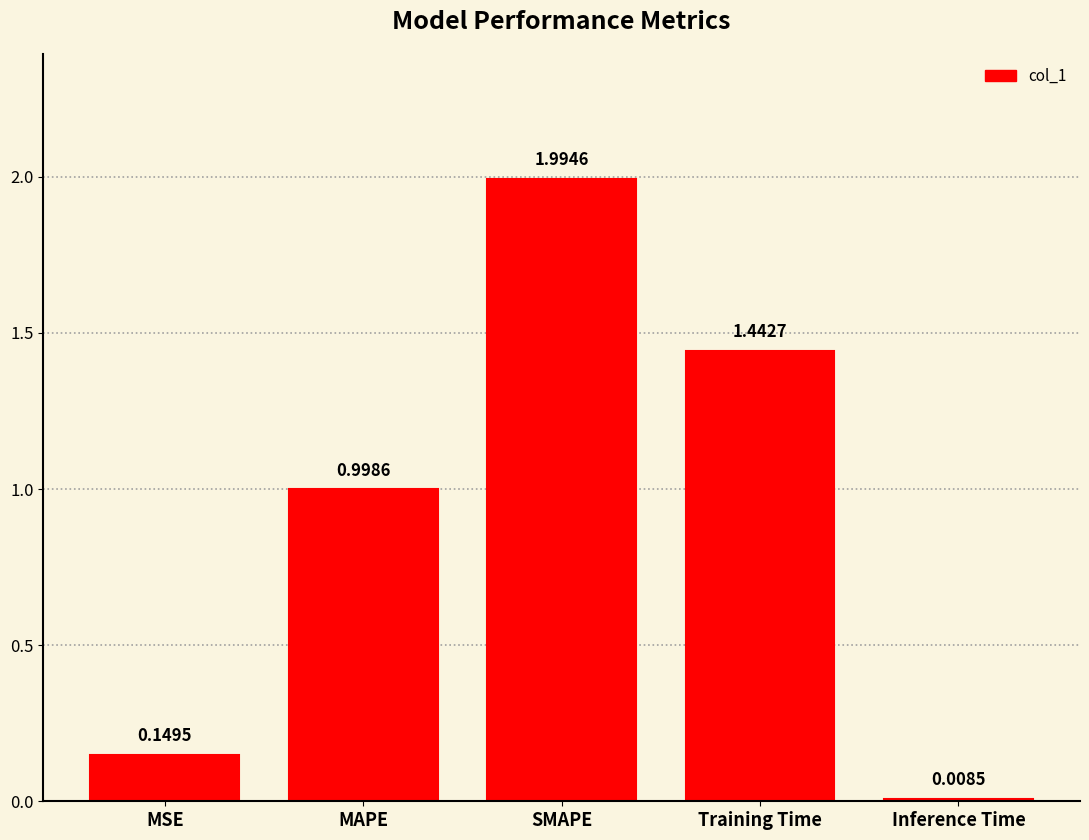

What is the label of the 5th bar from the left?

Inference Time